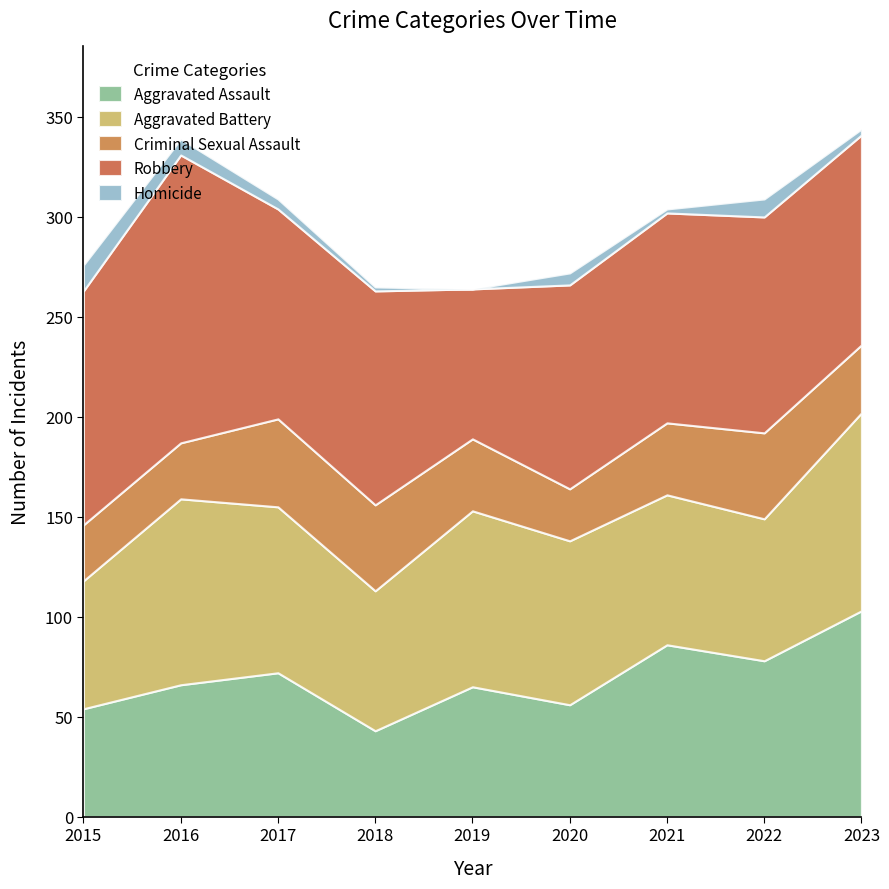

In Criminal Sexual Assault, how many points are lower than both neighbors (excluding endpoints)?

1